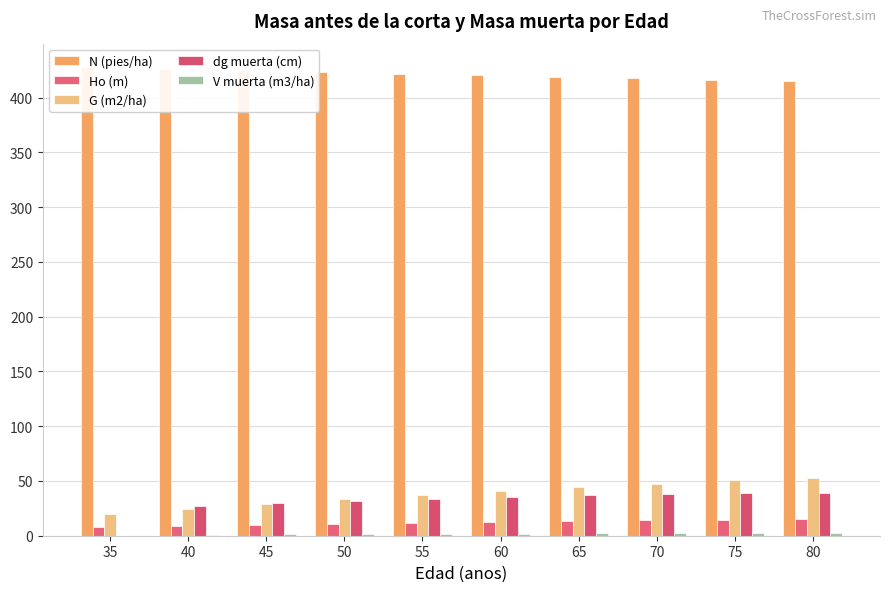

Between 80 and 60, which is larger?

60